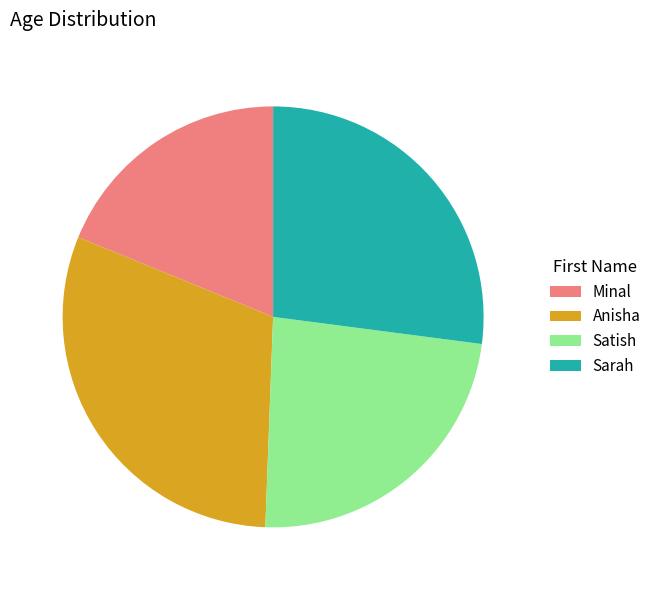

The Sarah slice represents 18% of the pie. True or false?

False